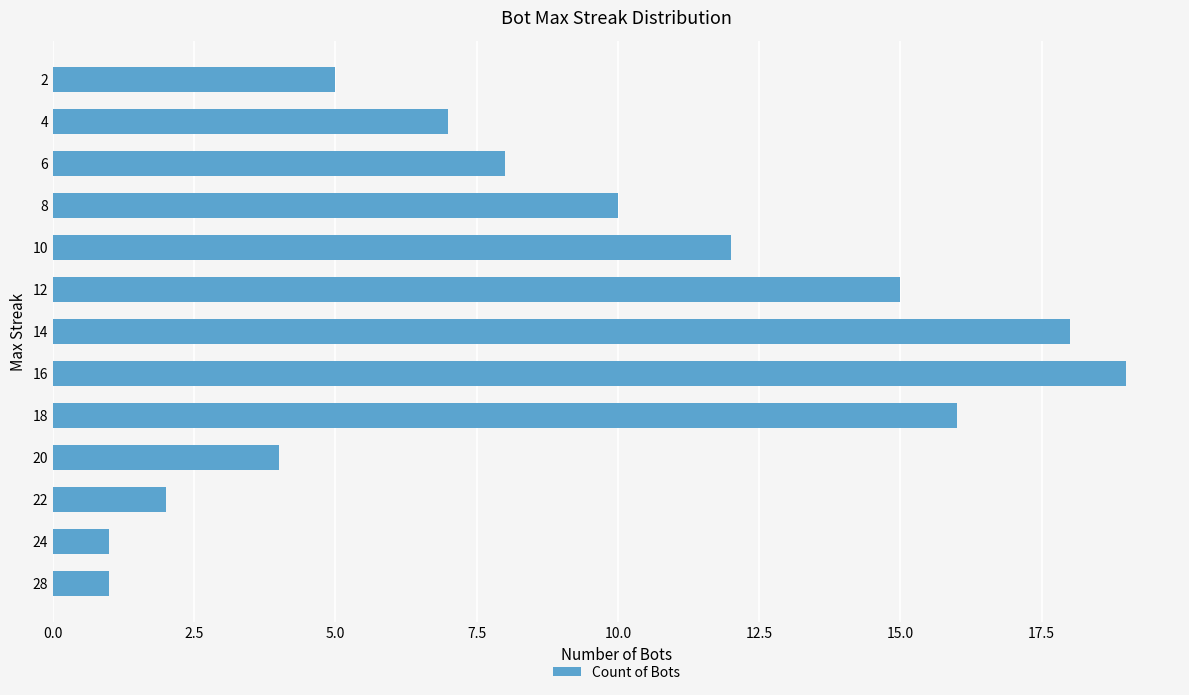

Reading bottom to top, what are all the values shown in this chart?

1	1	2	4	16	19	18	15	12	10	8	7	5